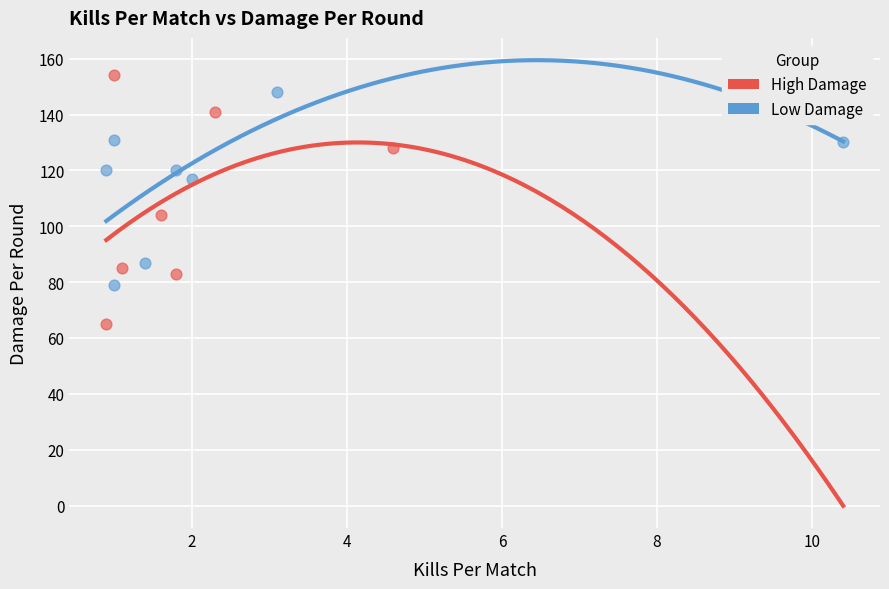

Which series contains the lowest Y value?

High Damage